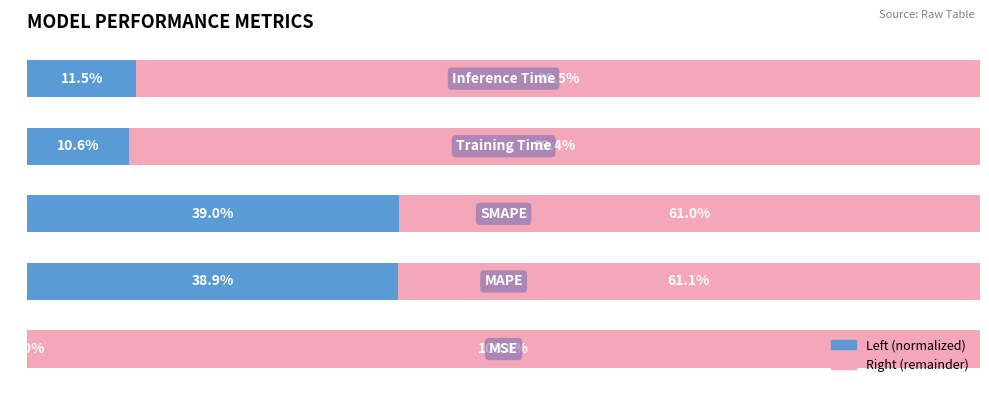

Reading right to left, transcribe all the data shown in this chart.

col_1 (left portion): 4=11.5	3=10.6	2=39.0	1=38.9	0=0.0
col_1 (right portion): 4=88.5	3=89.4	2=61.0	1=61.1	0=100.0